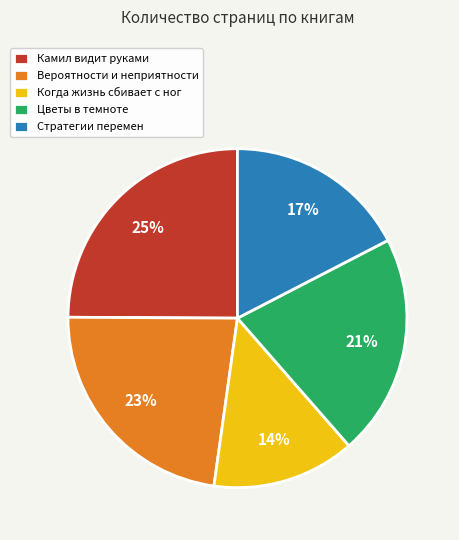

To the nearest percent, what is the difference between the largest and smallest slice percentages?

11%